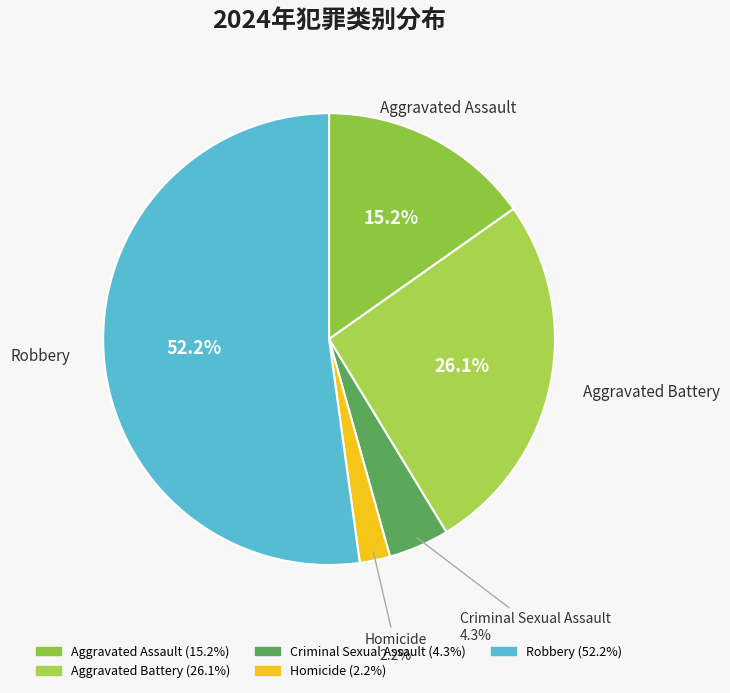

What is the largest slice in the pie chart?

Robbery